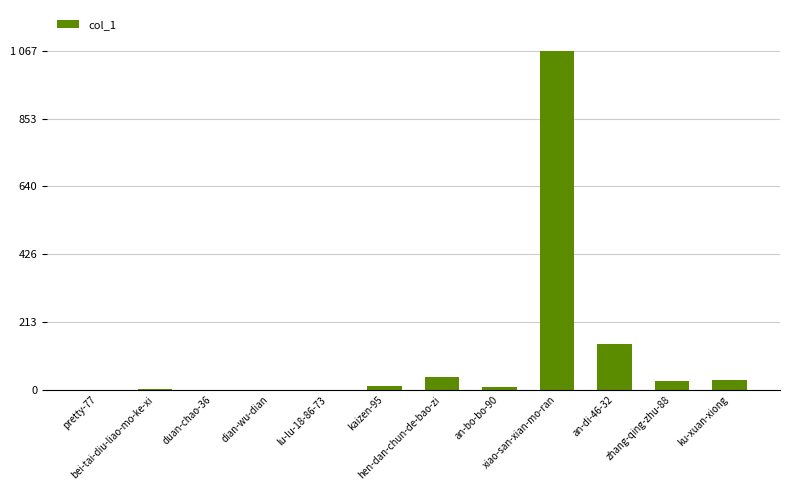

Reading left to right, list all the values displayed in this chart.

pretty-77=0	bei-tai-diu-liao-mo-ke-xi=3	duan-chao-36=1	dian-wu-dian=1	lu-lu-18-86-73=0	kaizen-95=13	hen-dan-chun-de-bao-zi=42	an-bo-bo-90=8	xiao-san-xian-mo-ran=1067	an-di-46-32=143	zhang-qing-zhu-88=27	ku-xuan-xiong=31